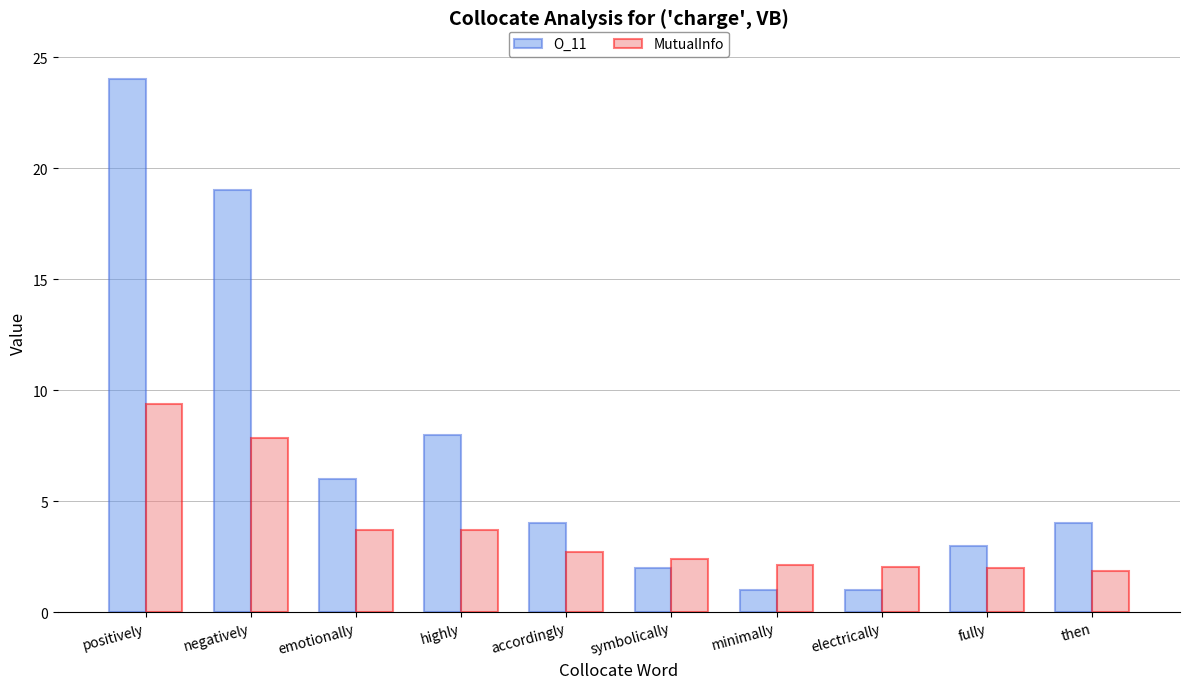

What are all the series names shown in the legend?

O_11, MutualInfo